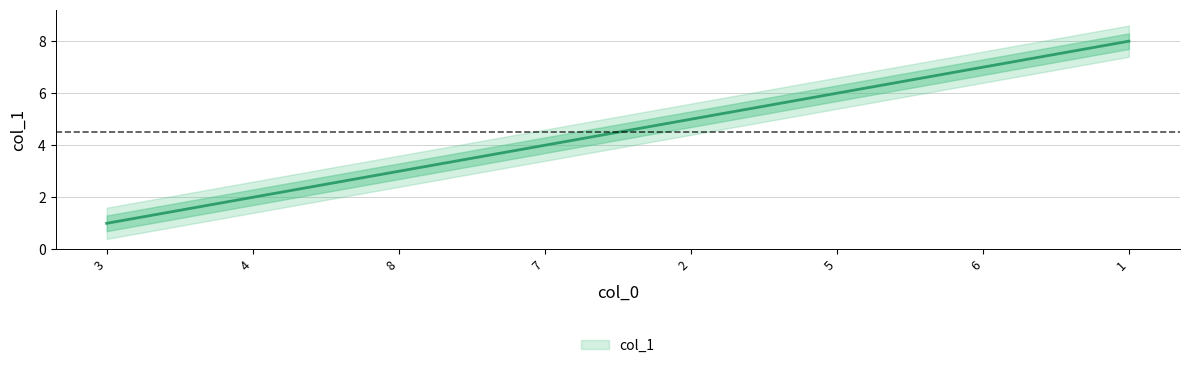

What is the ratio of the value at 8 to the value at 5?

0.5